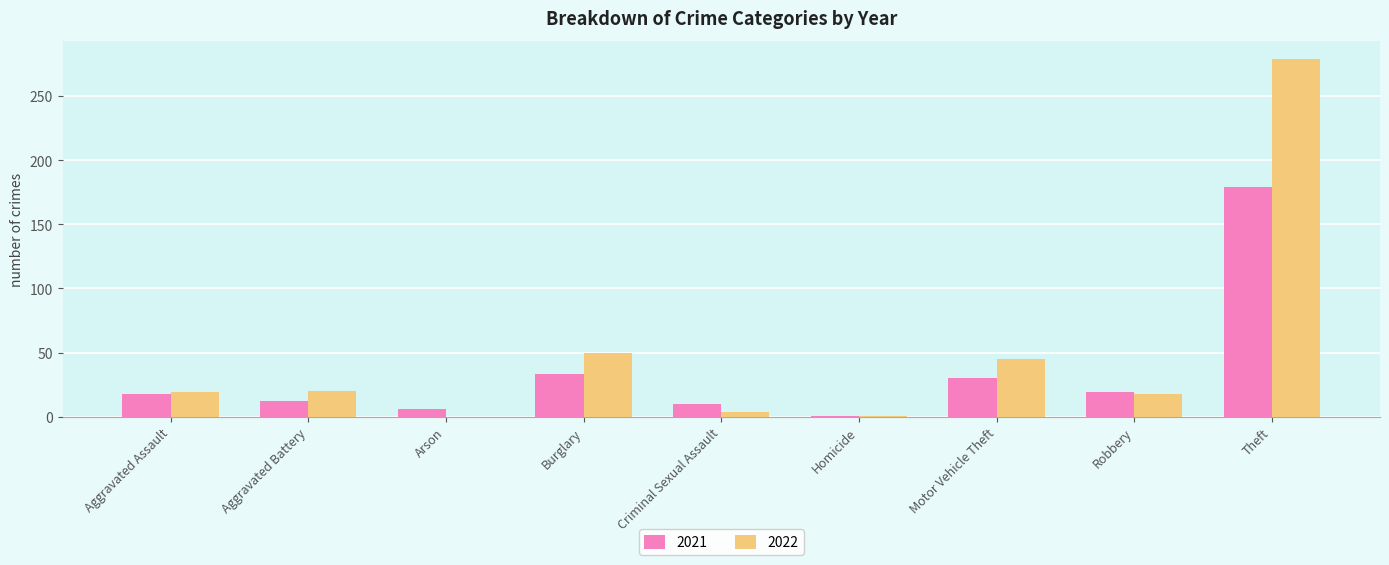

Which series changed the most between Aggravated Assault and Arson?

2022